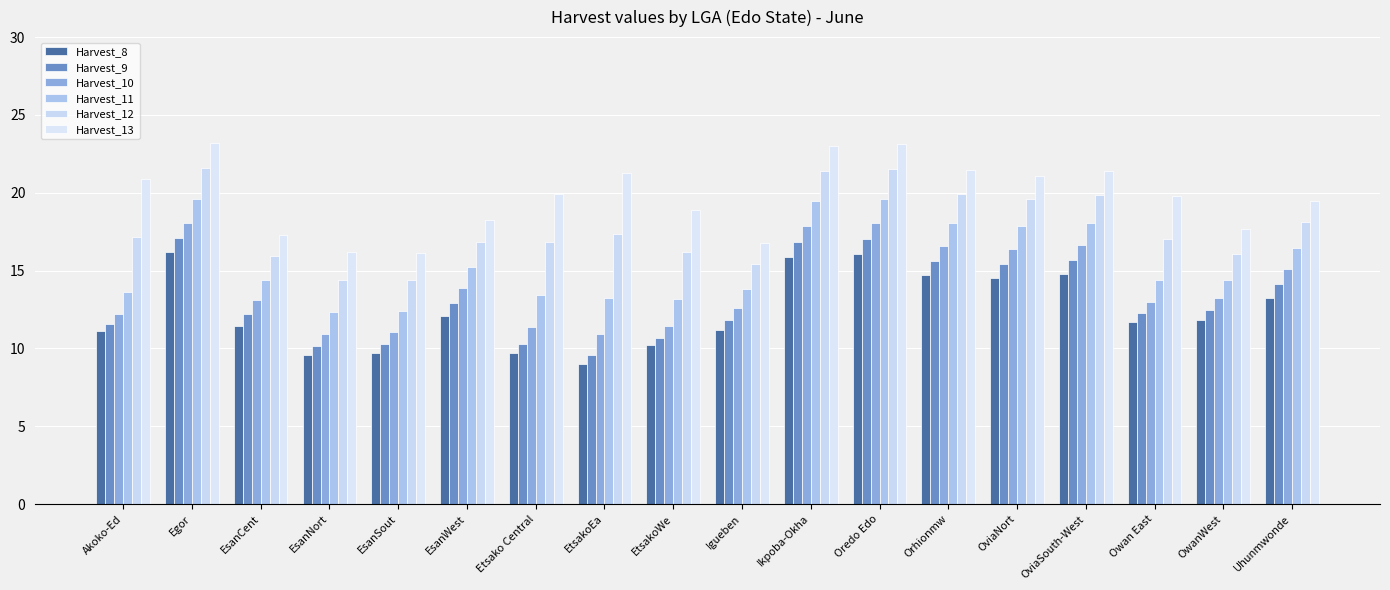

What is the minimum value for Harvest_8?

9.0